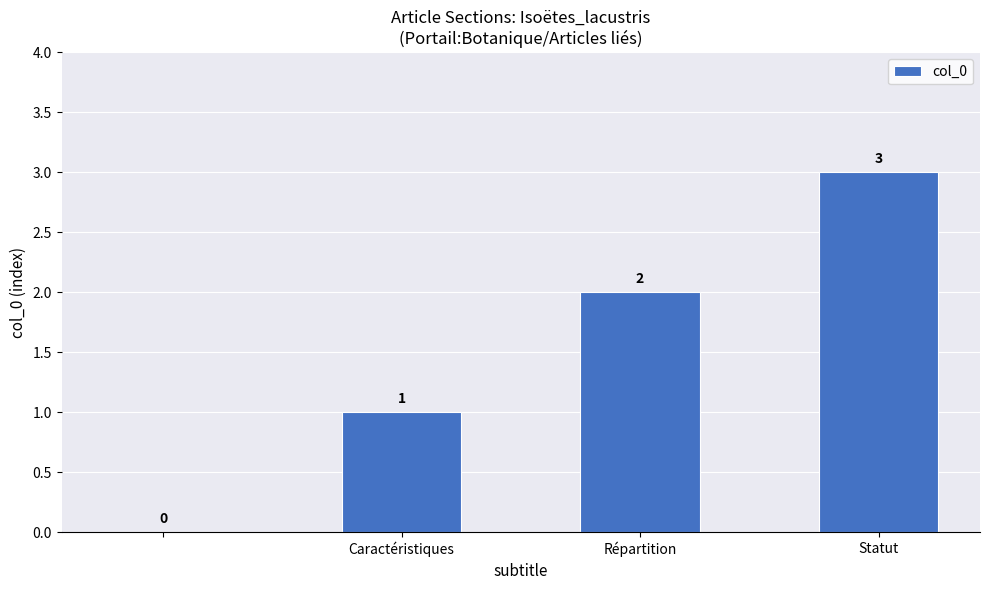

How many positive values are there?

3